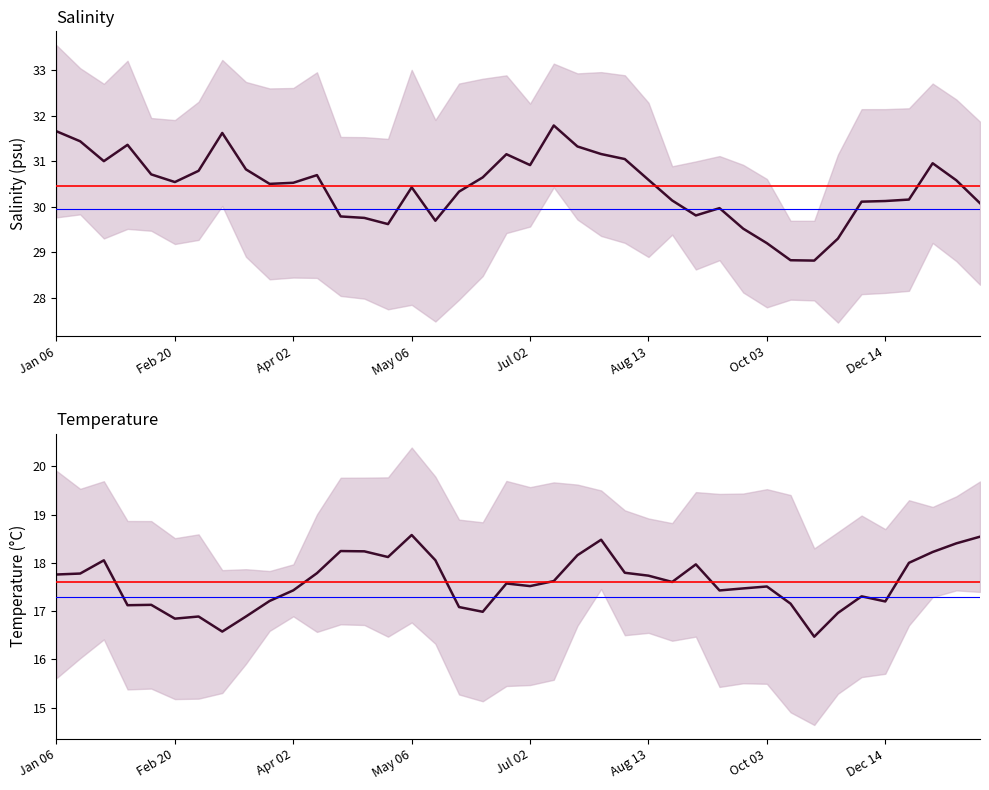

At how many categories does at least one series exceed 21?

40